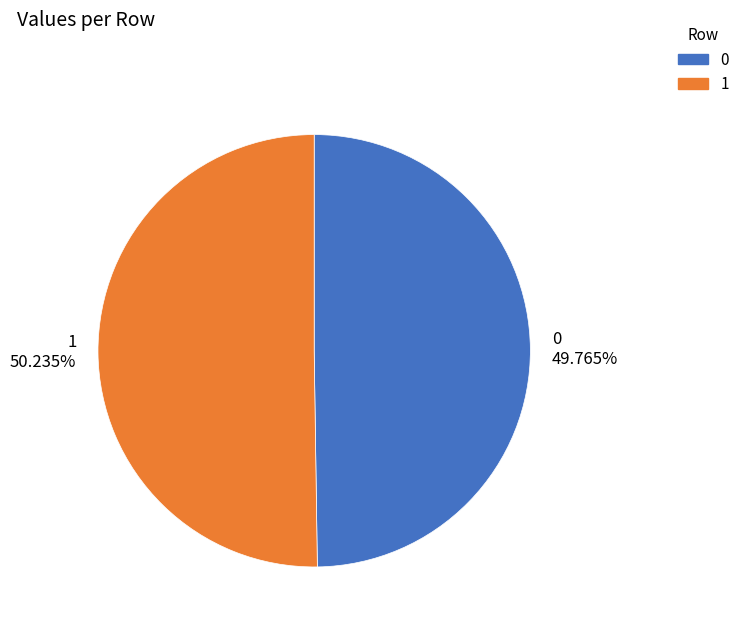

How much of the chart is everything except 1?

49.8%